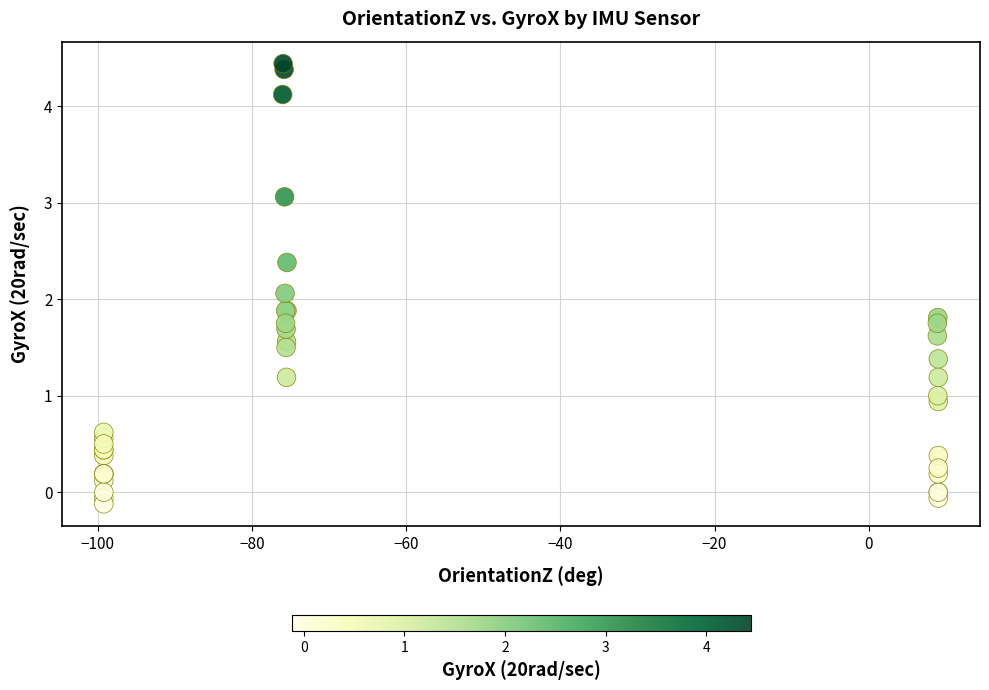

What Y value in the scatter plot is closest to 2?

2.1